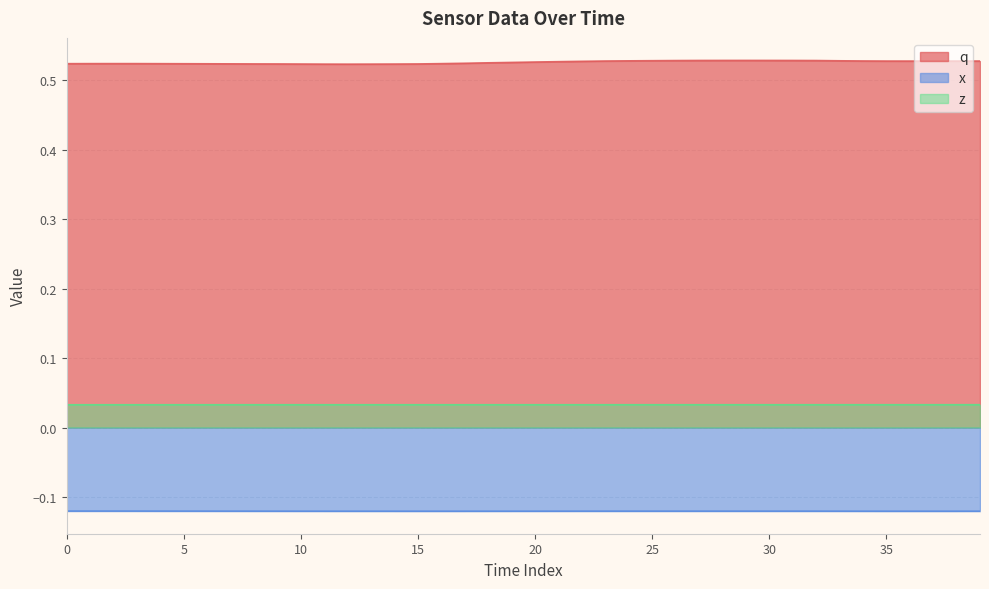

How many lines are shown in the chart?

3